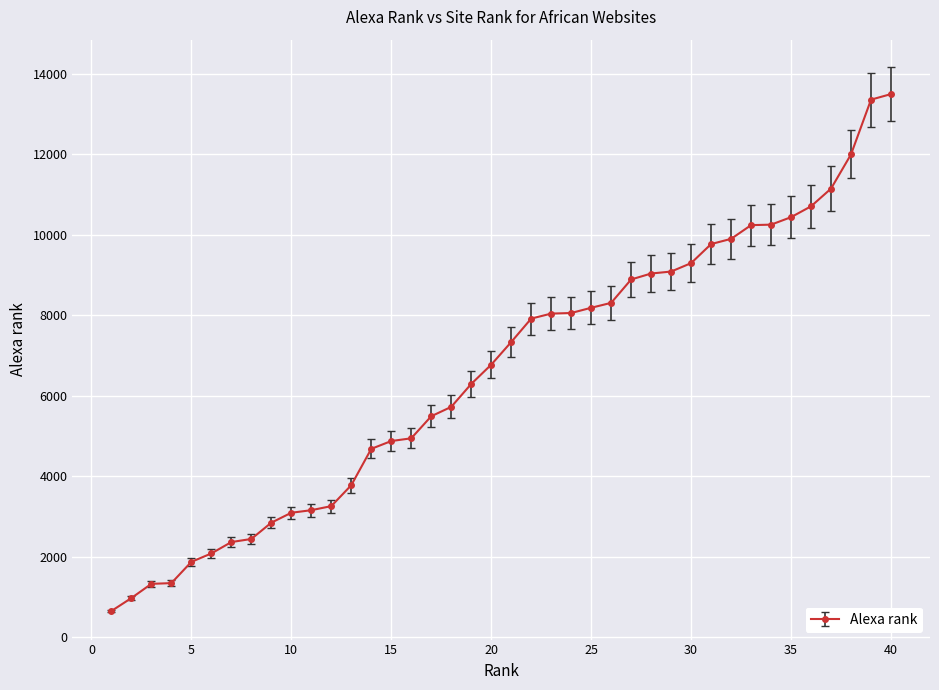

What is the sum of all values?

263179